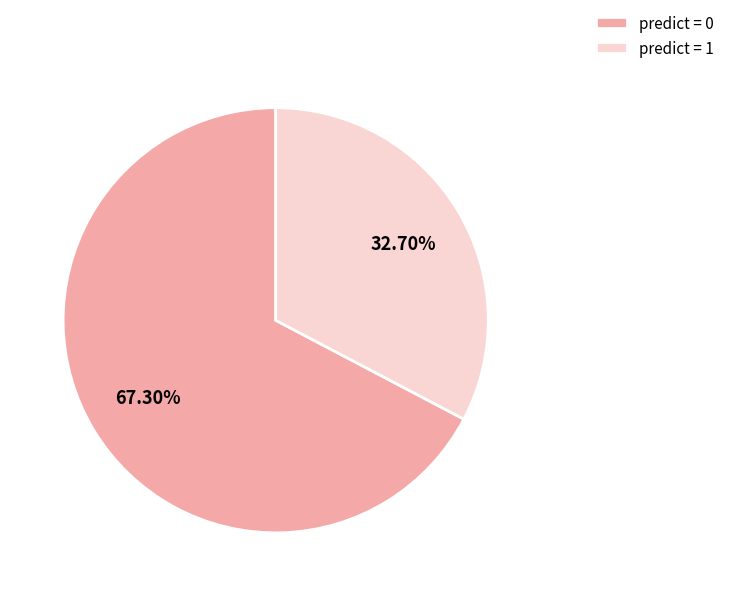

Count the number of slices in the pie.

2